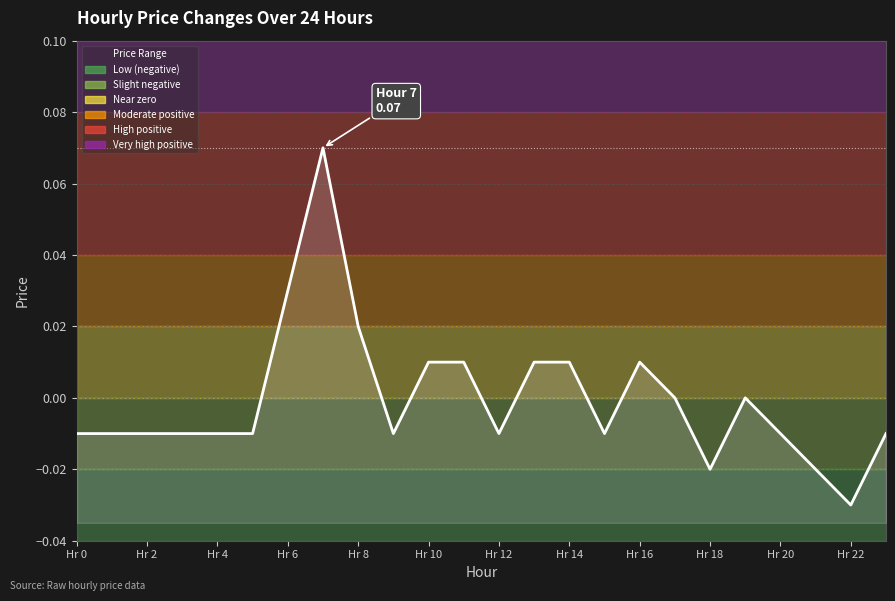

Reading left to right, list all the values displayed in this chart.

-0.0	-0.0	-0.0	-0.0	-0.0	-0.0	0.0	0.1	0.0	-0.0	0.0	0.0	-0.0	0.0	0.0	-0.0	0.0	0.0	-0.0	0.0	-0.0	-0.0	-0.0	-0.0